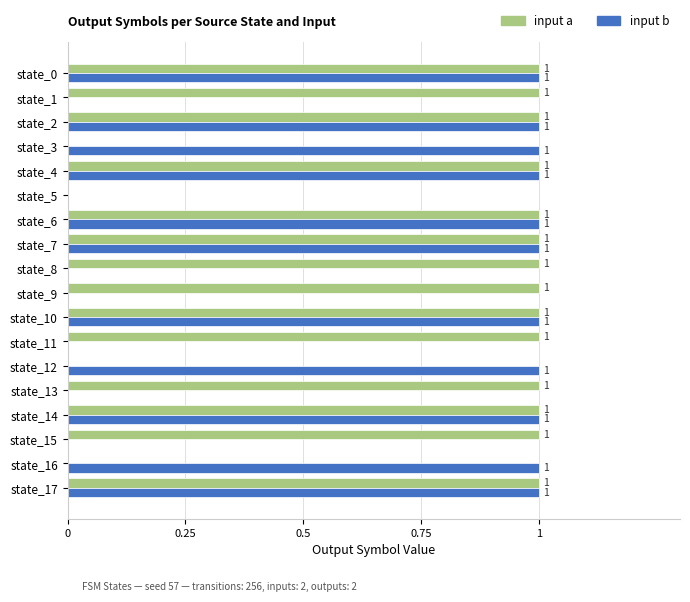

What are all the series names shown in the legend?

input a, input b